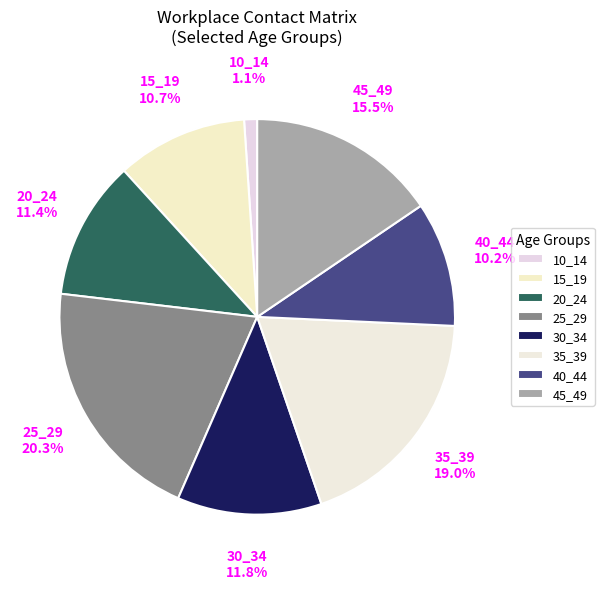

What percentage is NOT represented by 35_39?

81.0%